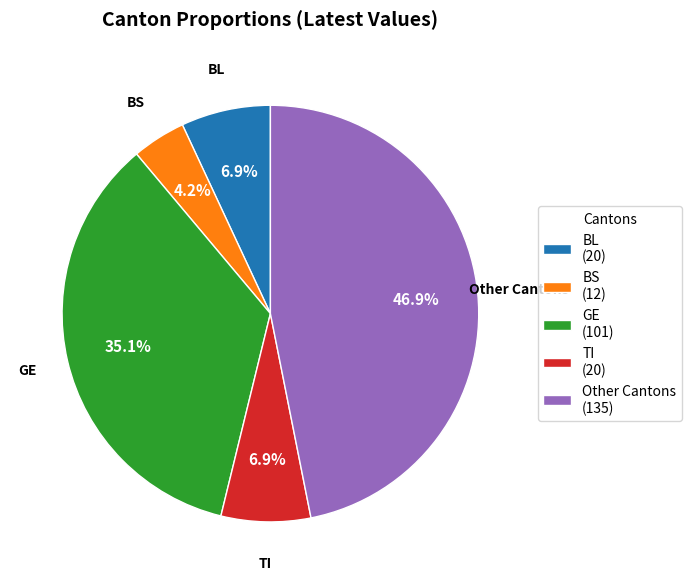

What is the total percentage of BL and Other Cantons?

53.8%